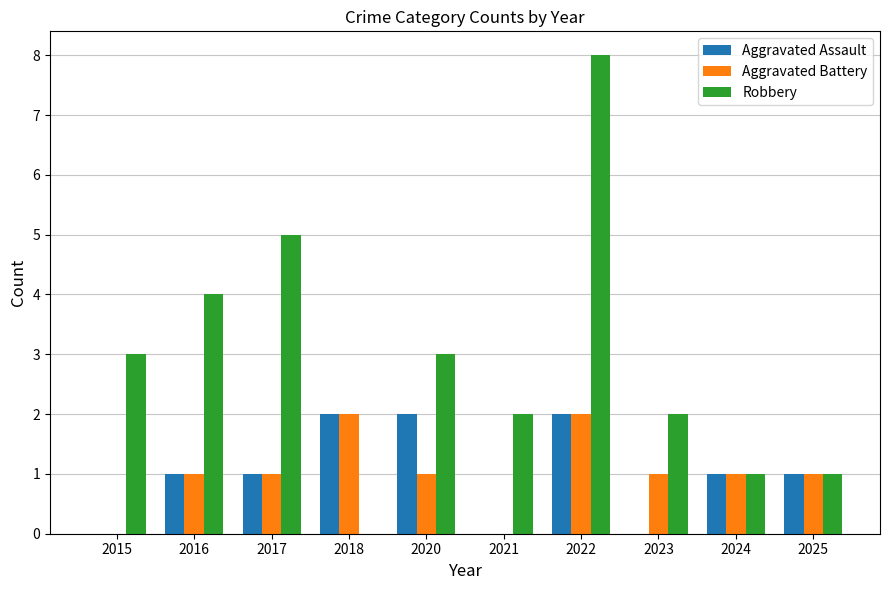

Between 2015 and 2017, which series saw the biggest shift?

Robbery